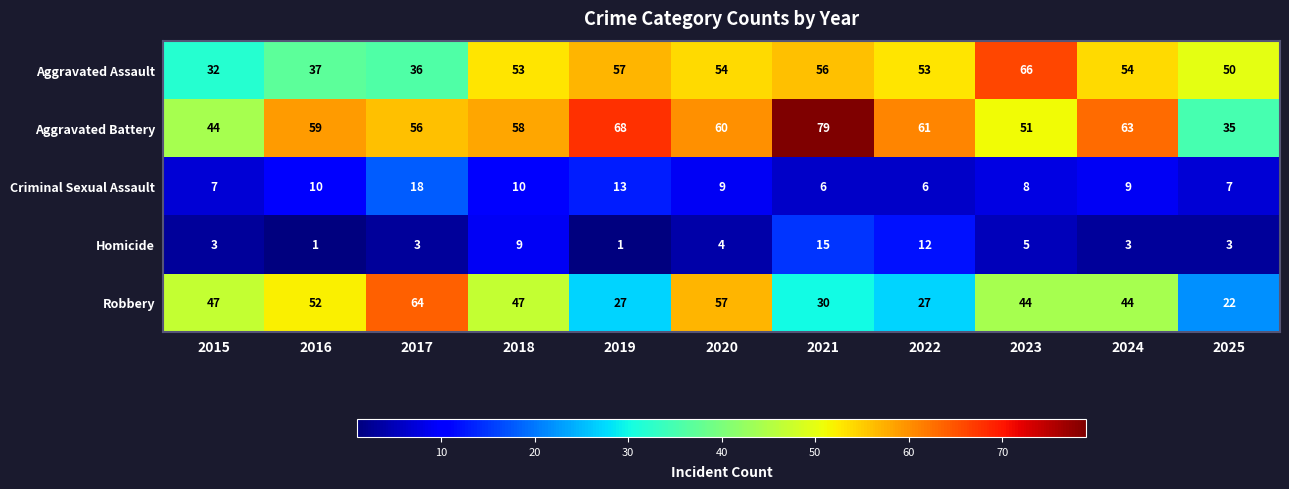

Which series has the largest range (max minus min)?

Aggravated Battery